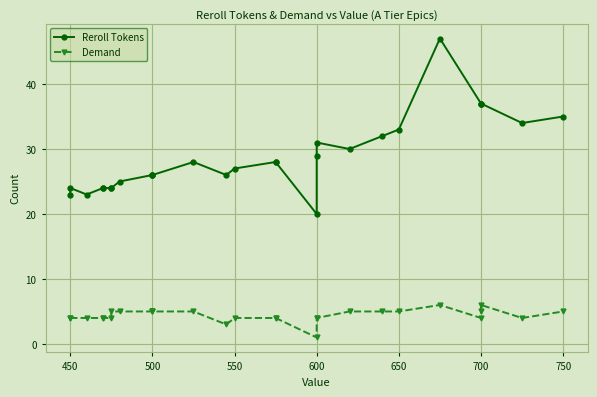

Is it true that Demand equals 5 at 500?

True